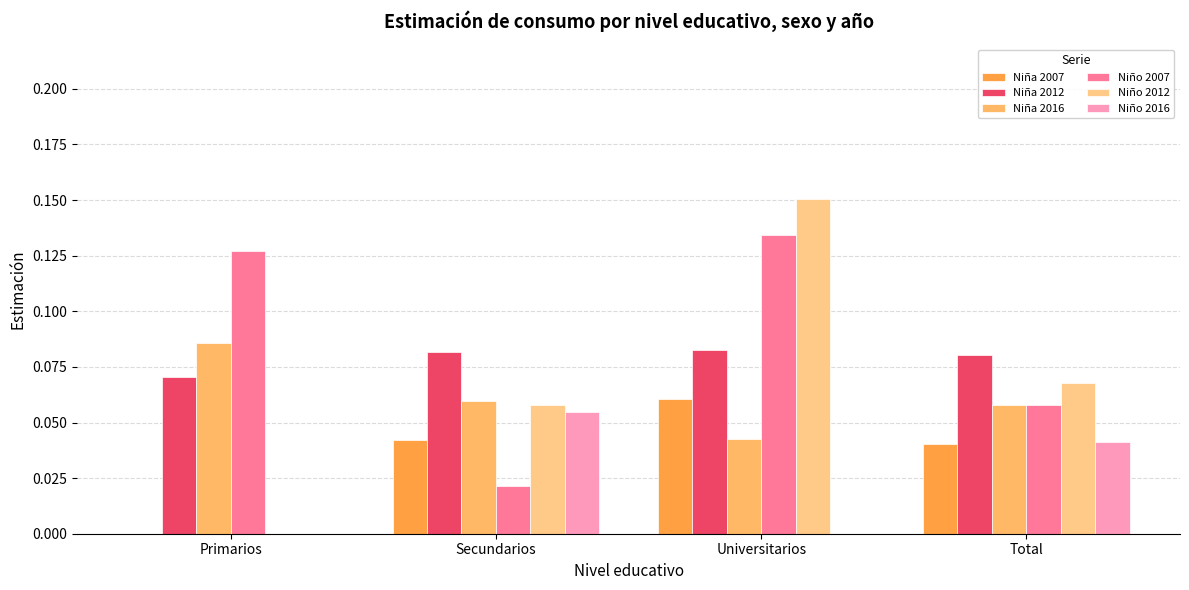

What is the difference between the highest and lowest values at Secundarios?

0.1